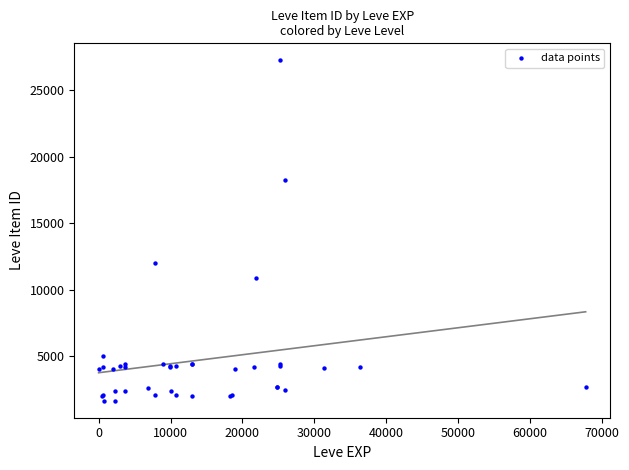

What Y value in the scatter plot is closest to 14448?

12018